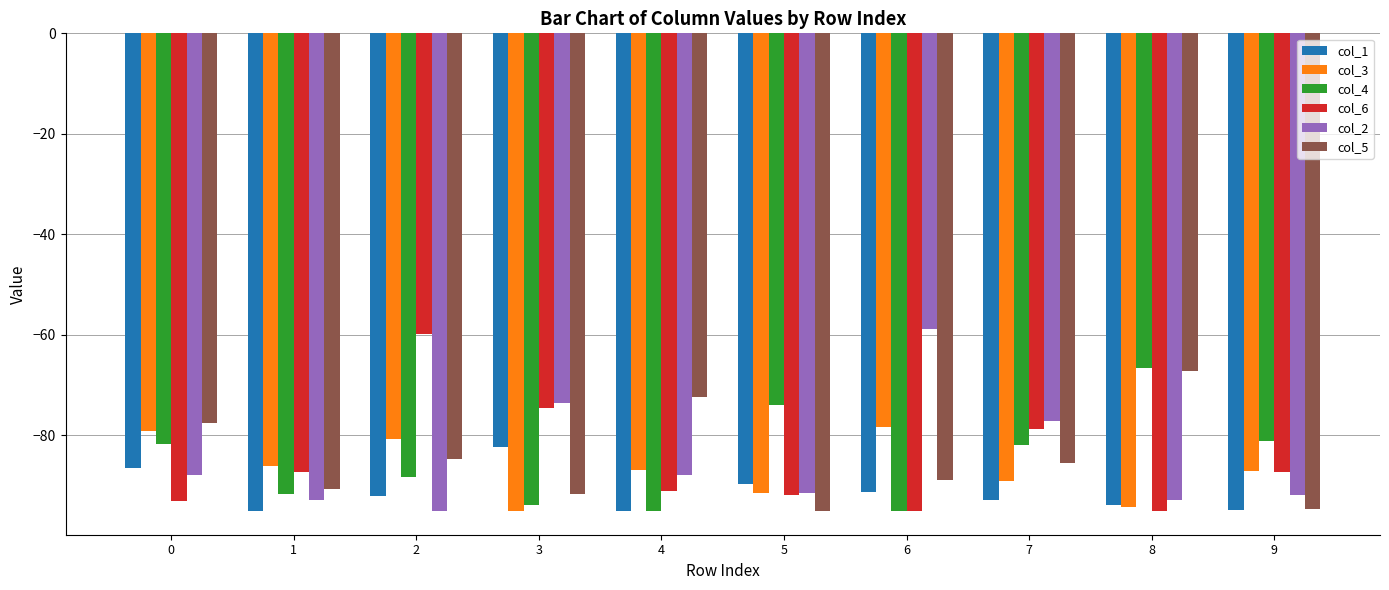

What is the difference between the maximum and minimum values in the col_6 series?

35.3